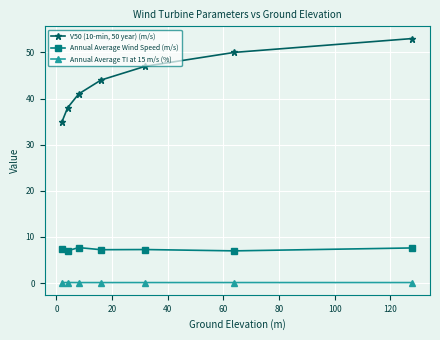

True or false: Annual Average Wind Speed (m/s) and V50 (10-min, 50 year) (m/s) cross at least once.

False